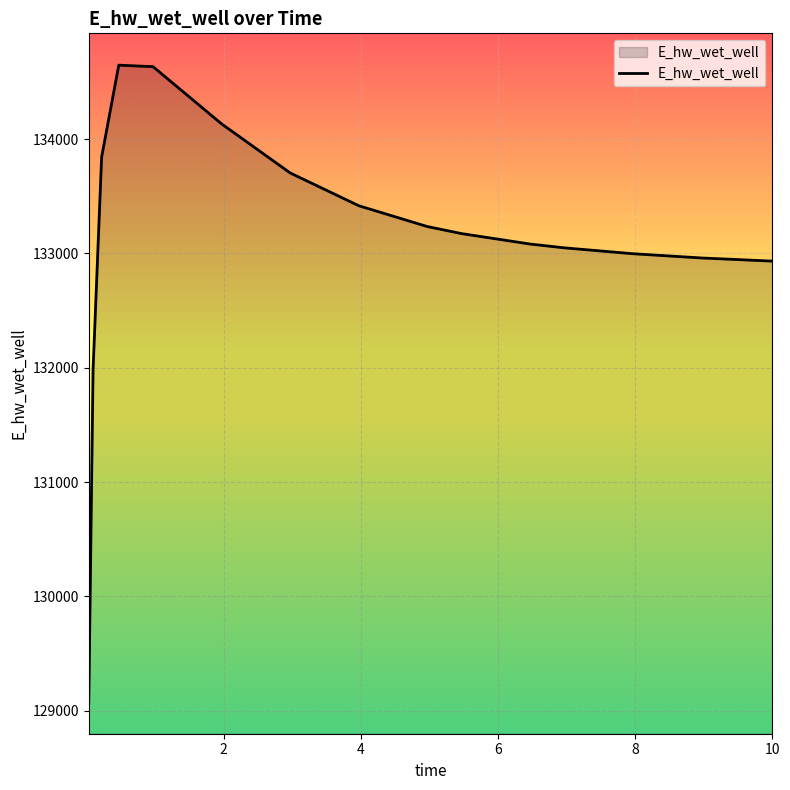

Does the chart have visible grid lines?

Yes